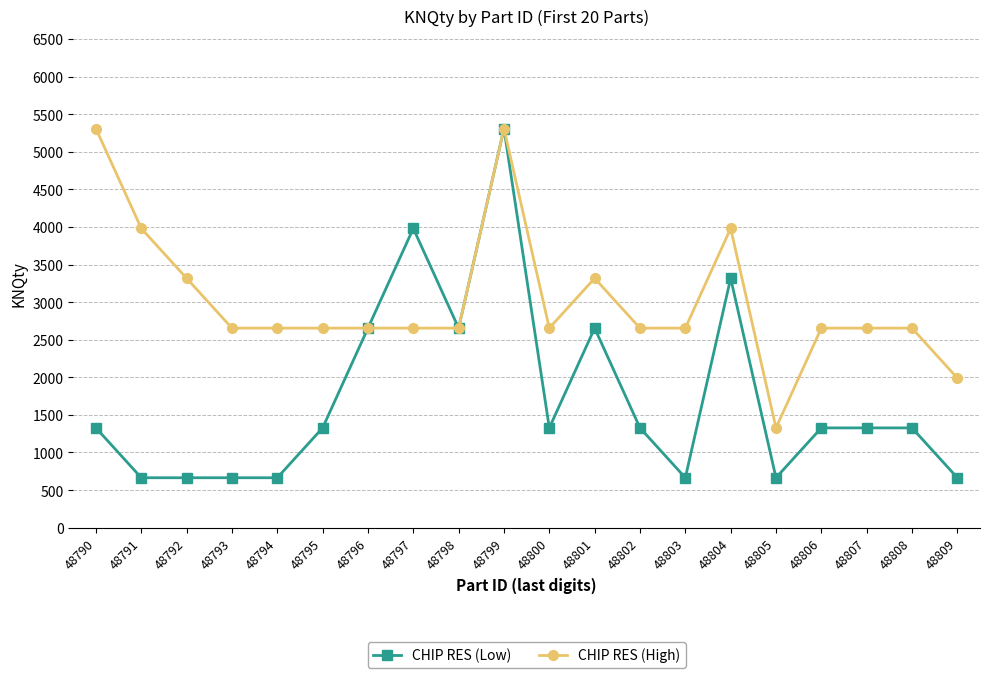

What is the value of the CHIP RES (Low) point at the 14th from the left?

664